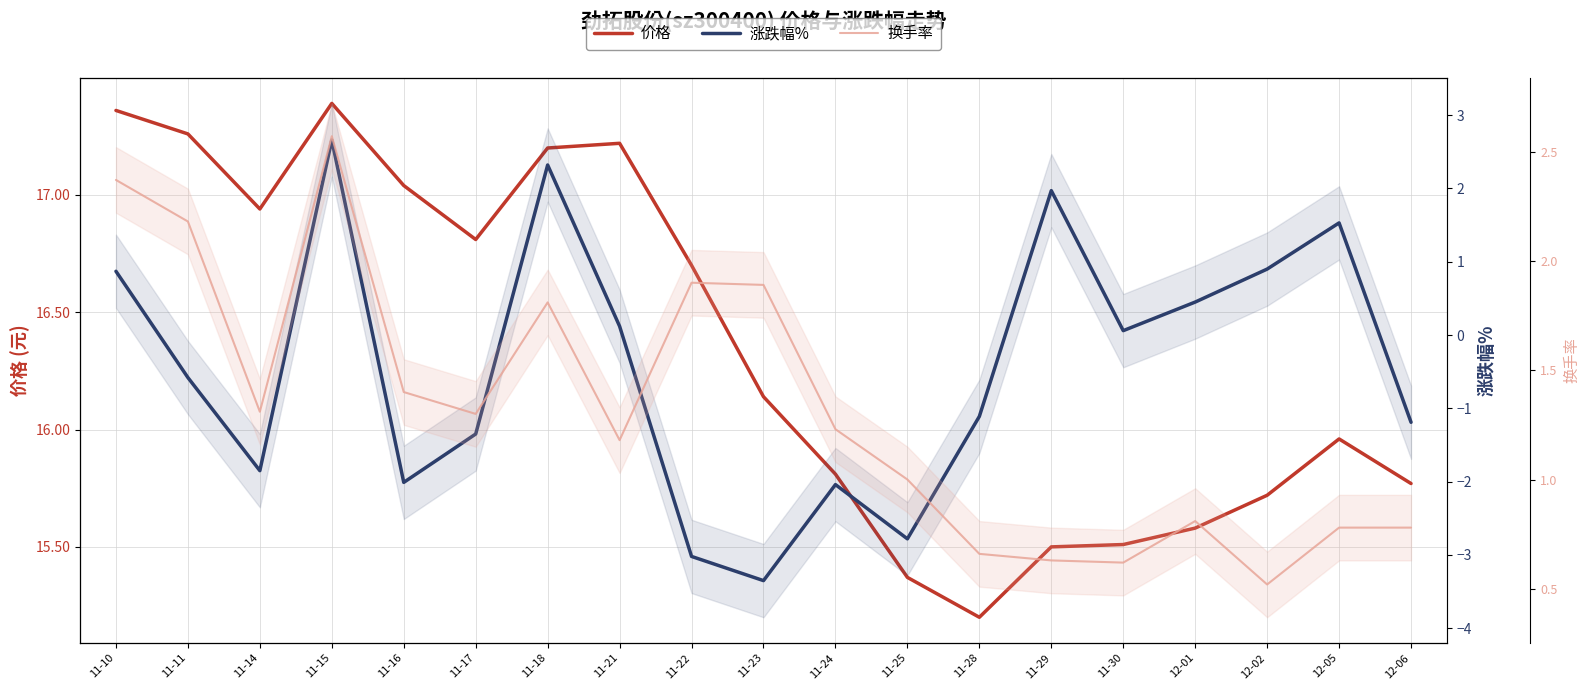

The 价格 series shows 15.8 at 12-06. True or false?

True